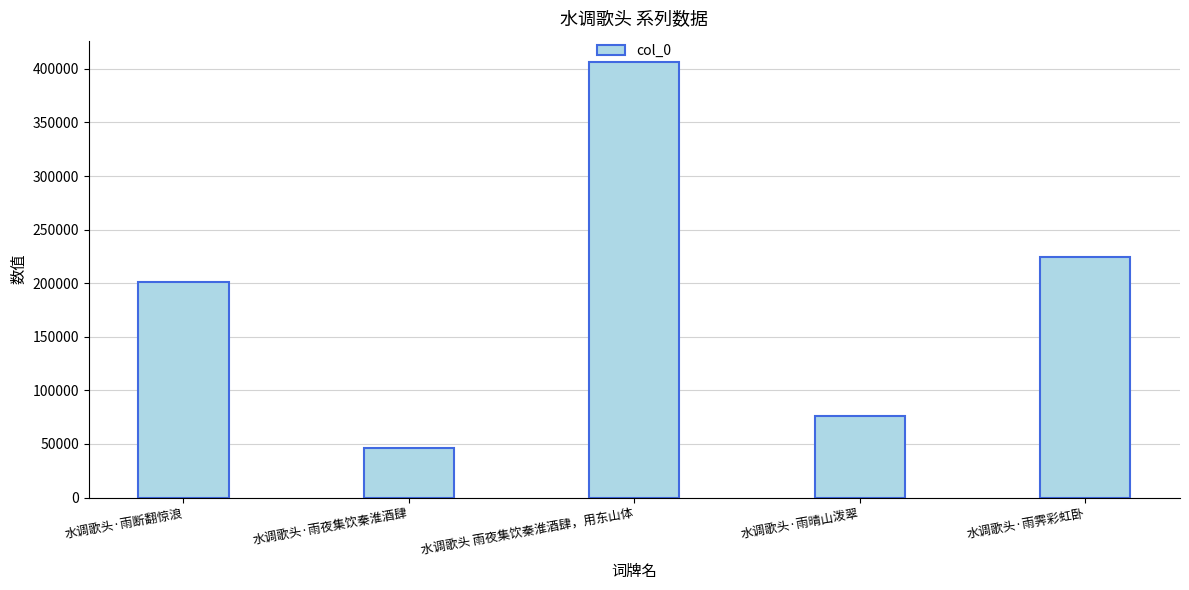

What is the average value?

190572